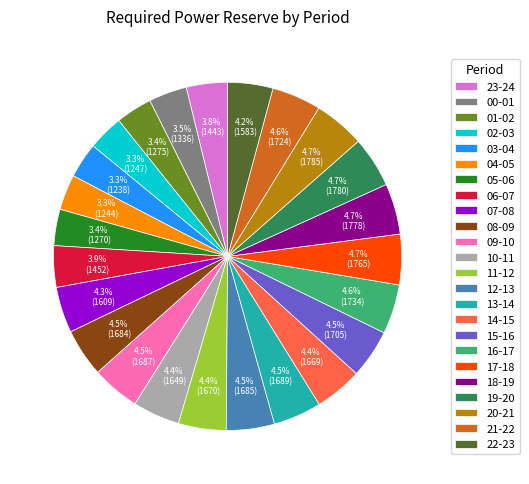

Does 11-12 represent more than half of the total?

No